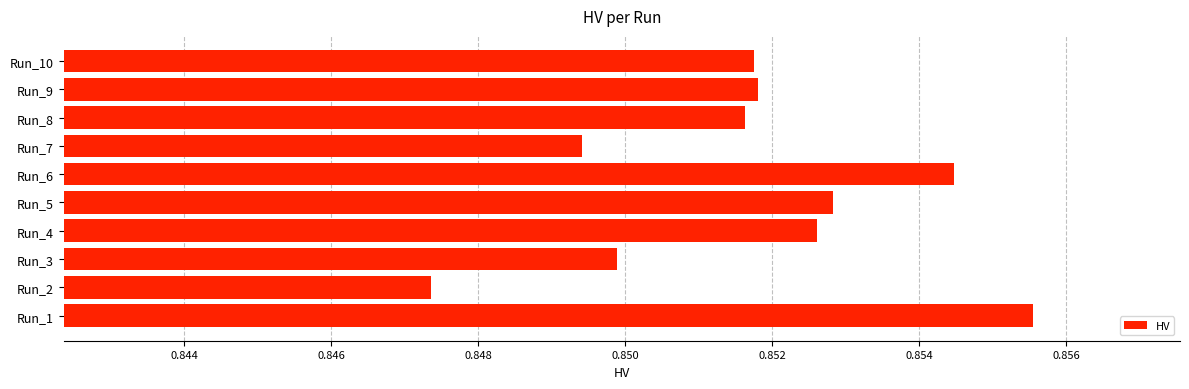

The value at Run_2 is 0.4. True or false?

False